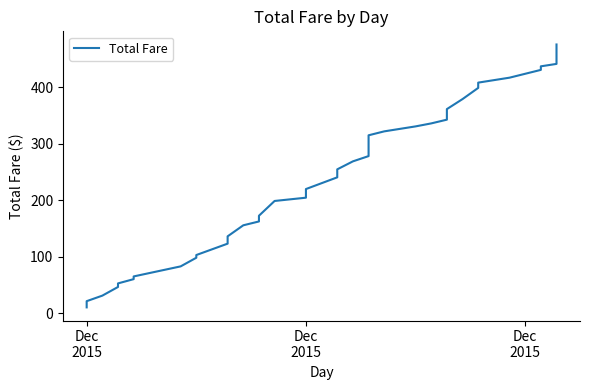

Does the chart display data point markers on the line(s)?

No